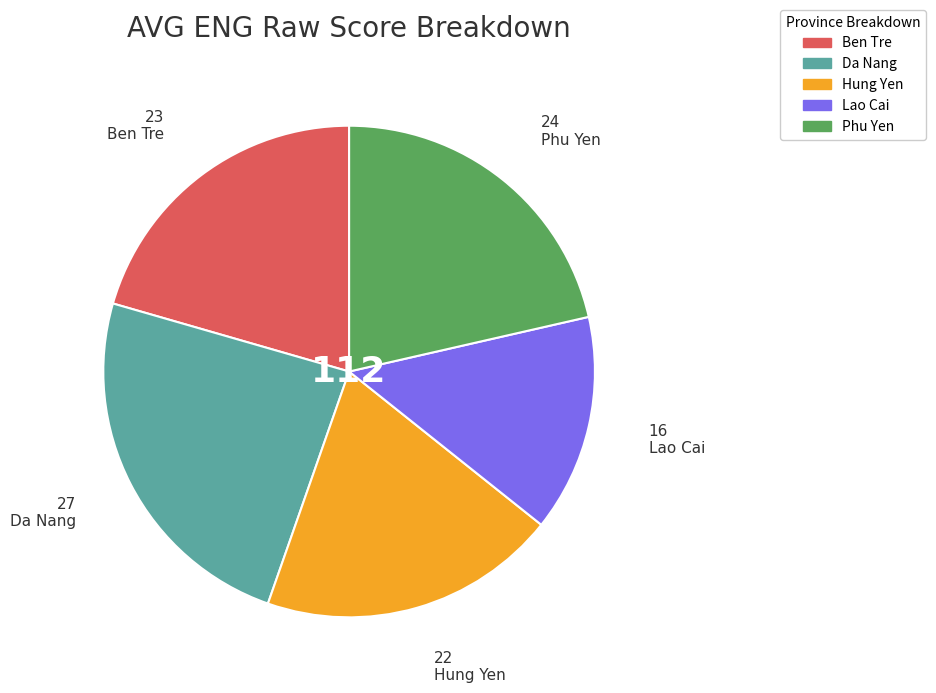

Which slice is the smallest?

Lao Cai